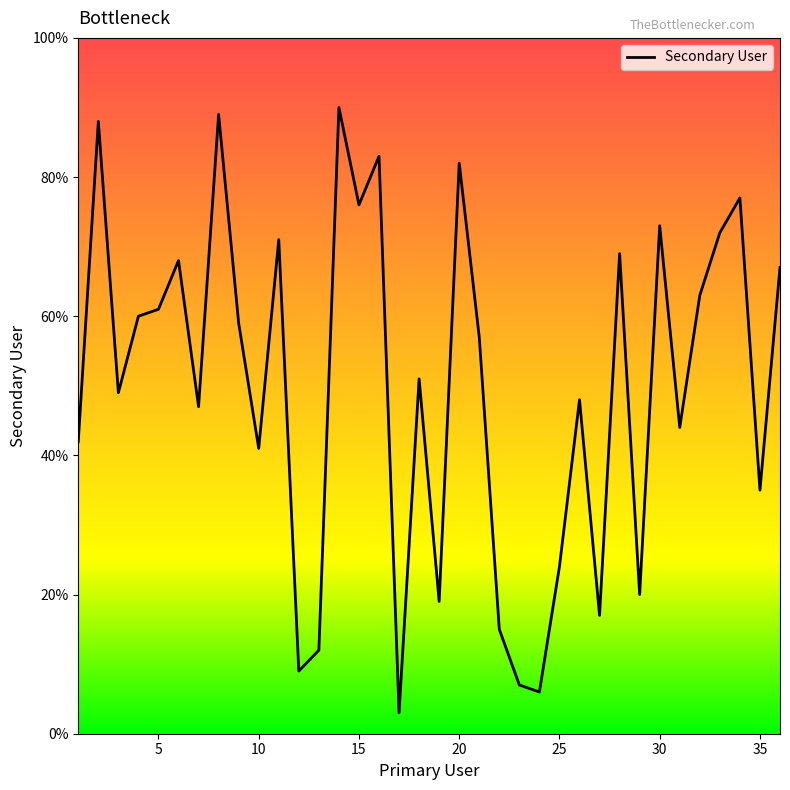

What is the greatest value displayed?

90